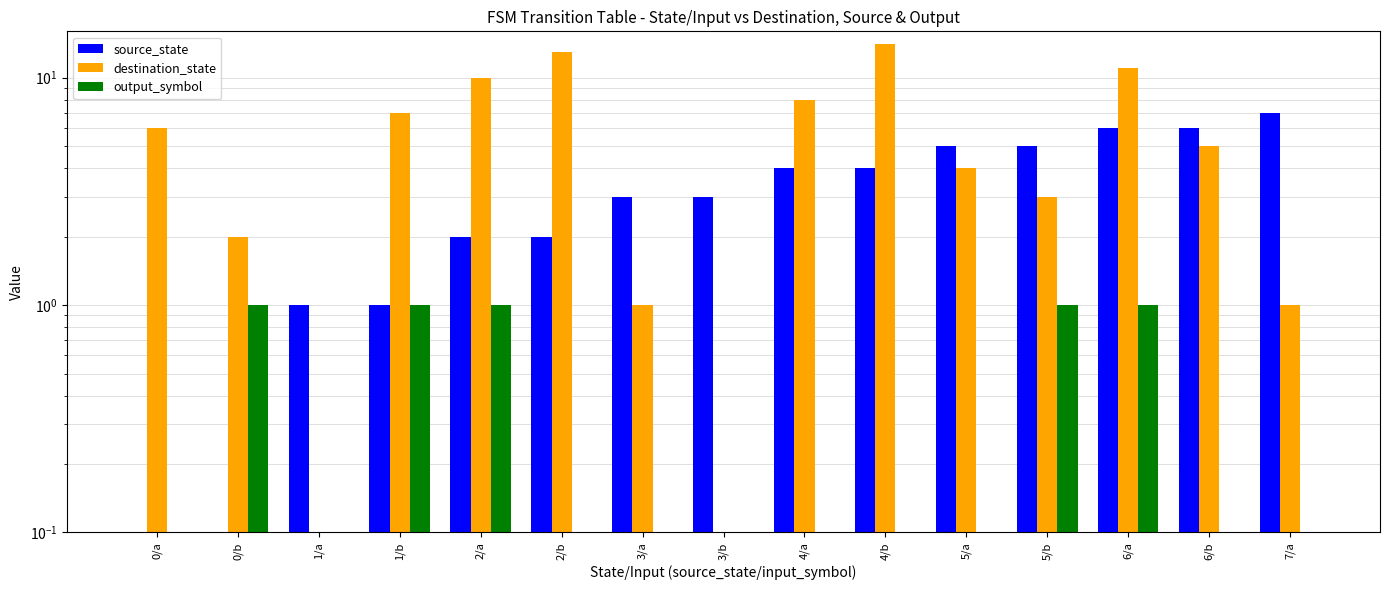

How many categories are shown in the chart?

15